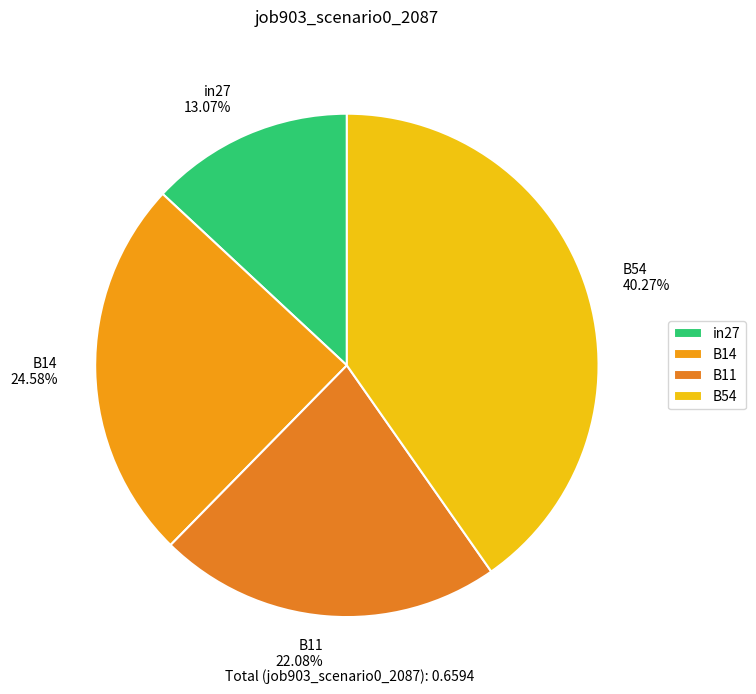

Rank the categories by value from highest to lowest.

B54, B14, B11, in27